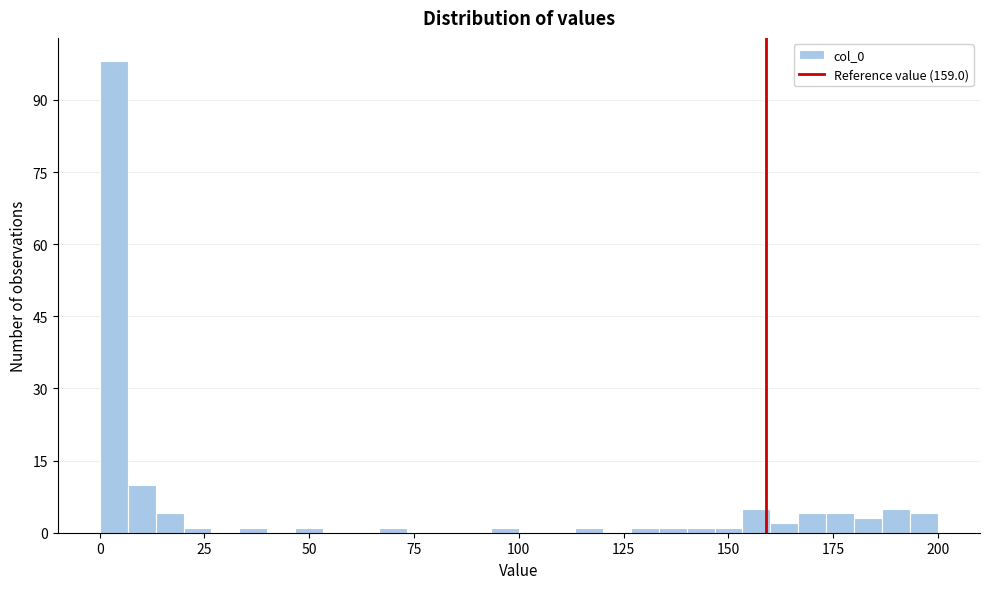

Read against the x-axis, roughly where is the centre of the tallest bar?

5